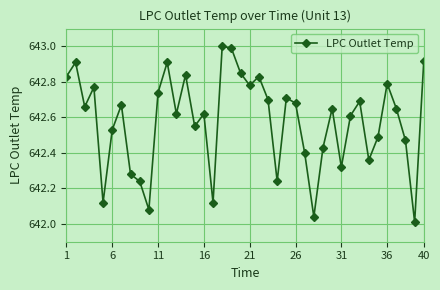

What is the greatest value displayed?

643.0